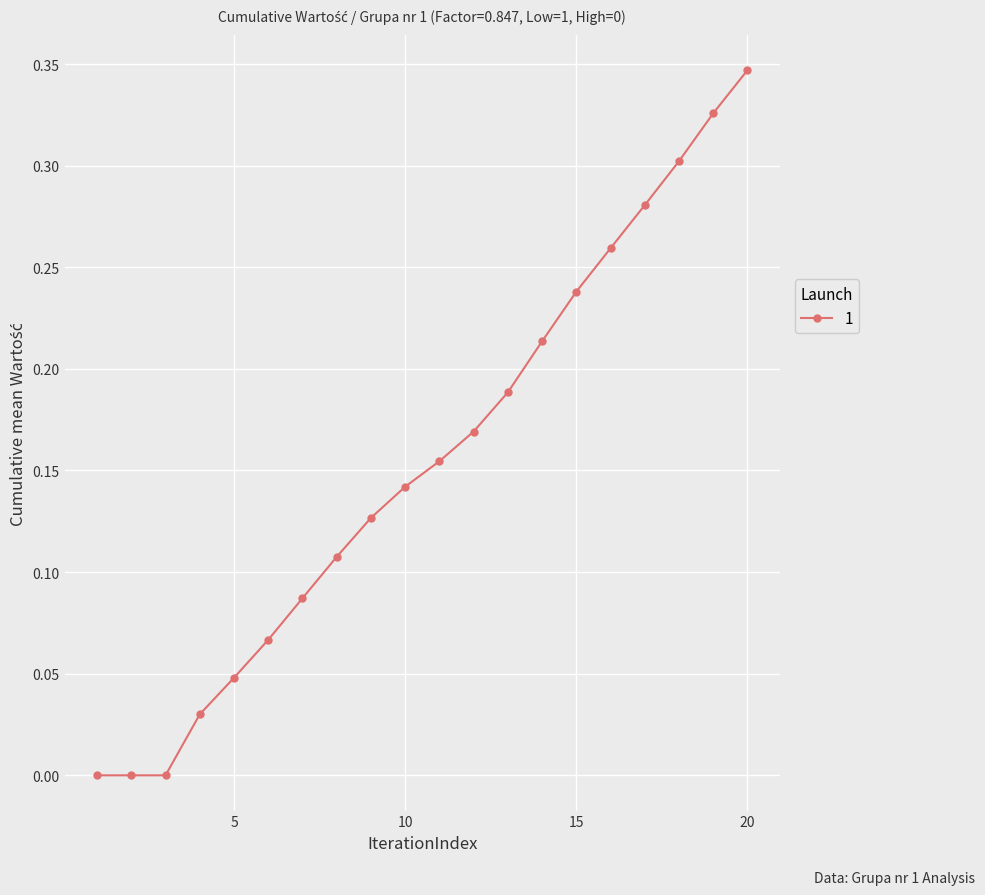

Where is the data nearest to the value 0?

2